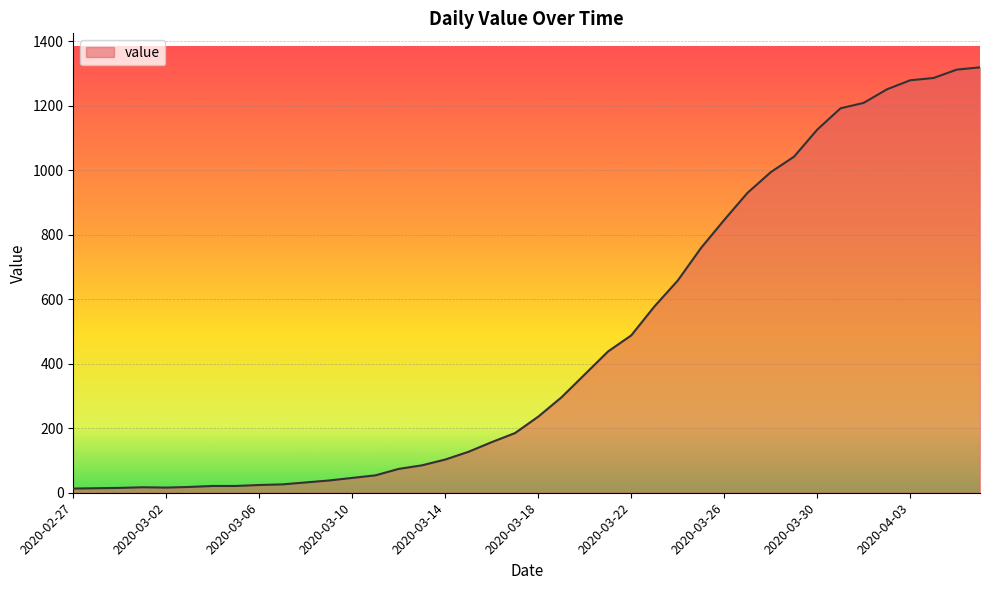

What is the maximum value shown in the chart?

1319